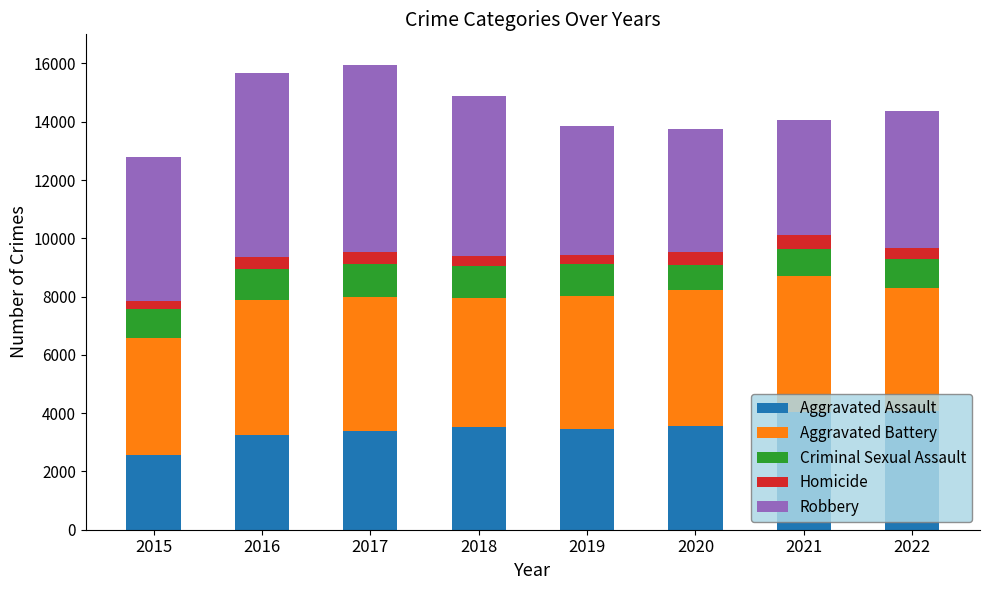

What is the difference between the maximum and second lowest values in the Aggravated Assault series?

818